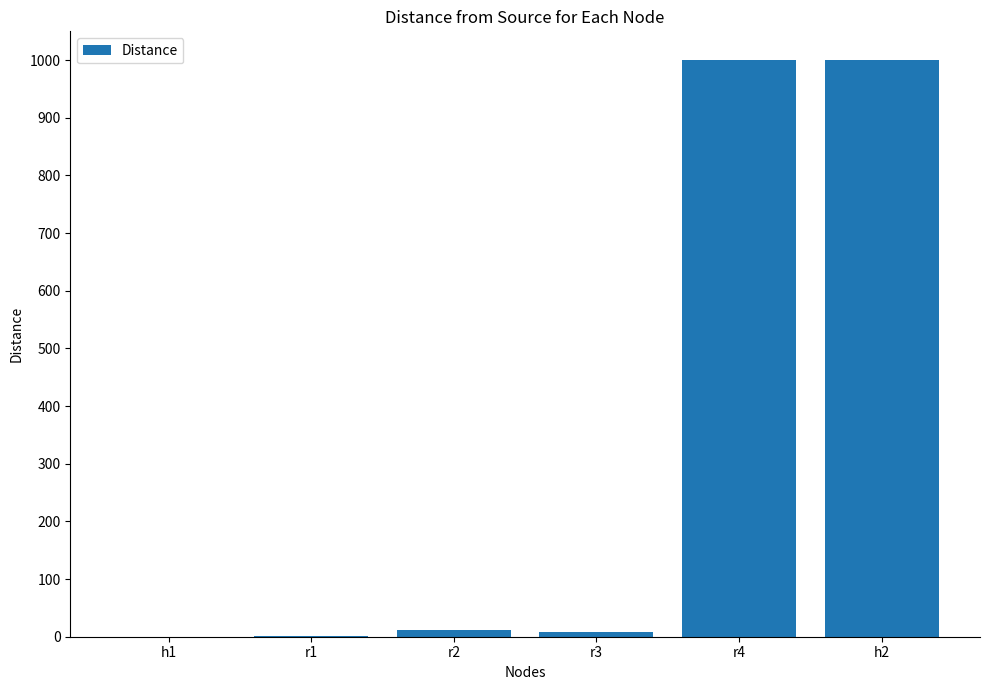

What is the sum of all values?

2022